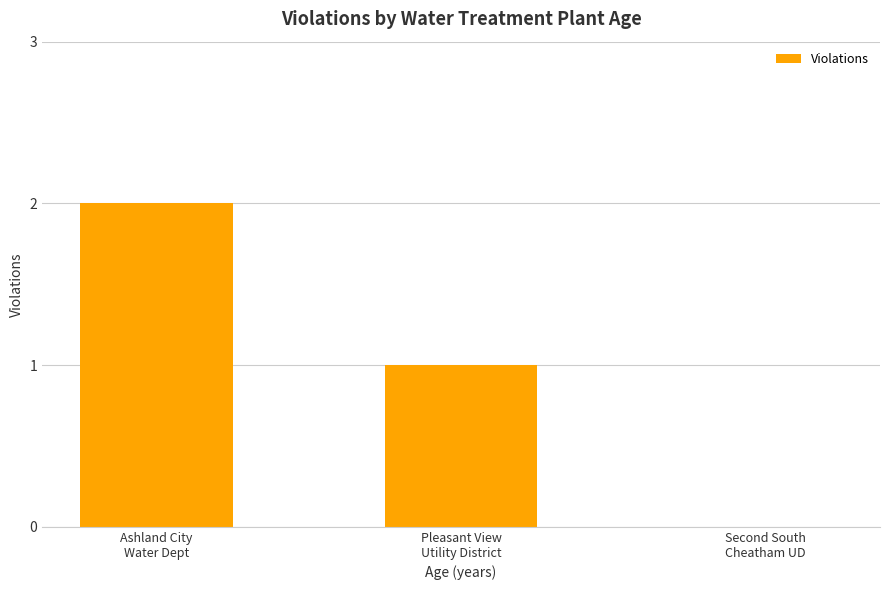

What is the sum of all values?

3